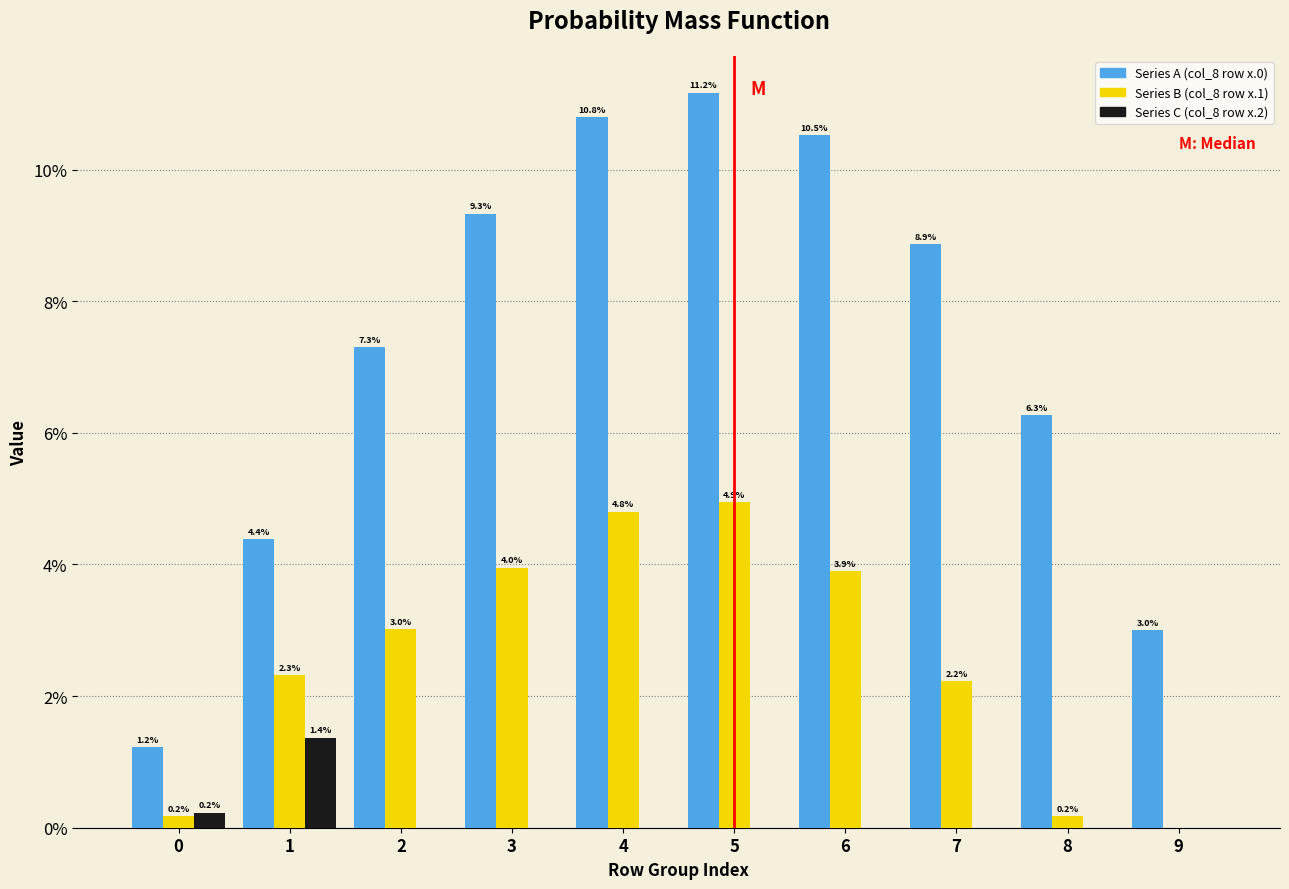

Reading left to right, transcribe all the data shown in this chart.

Series A (col_8 row x.0): 0=1.2	1=4.4	2=7.3	3=9.3	4=10.8	5=11.2	6=10.5	7=8.9	8=6.3	9=3.0
Series B (col_8 row x.1): 0=0.2	1=2.3	2=3.0	3=4.0	4=4.8	5=4.9	6=3.9	7=2.2	8=0.2	9=0.0
Series C (col_8 row x.2): 0=0.2	1=1.4	2=0.0	3=0.0	4=0.0	5=0.0	6=0.0	7=0.0	8=0.0	9=0.0